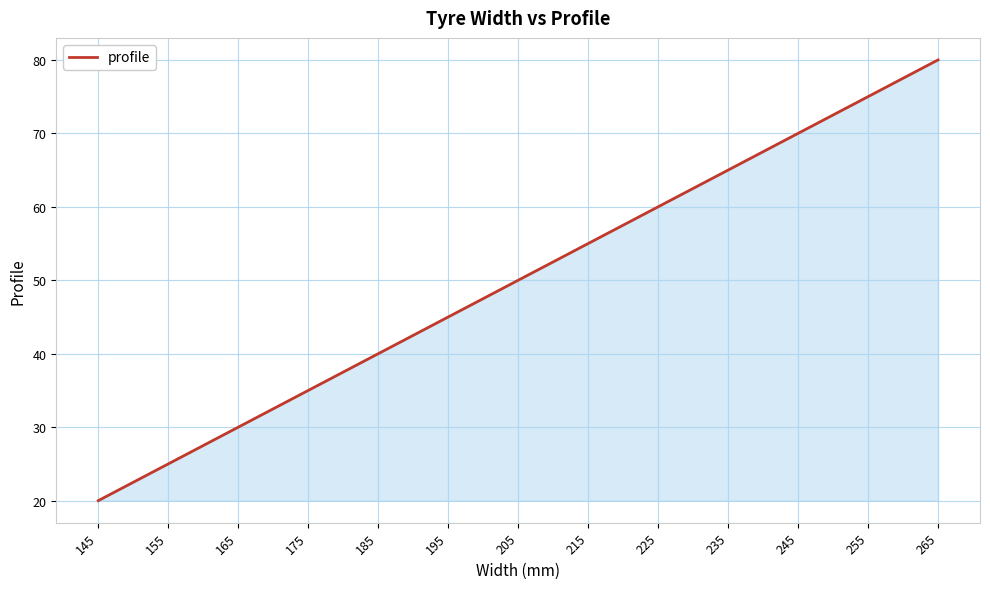

List the labels in order of value, smallest first.

145, 155, 165, 175, 185, 195, 205, 215, 225, 235, 245, 255, 265